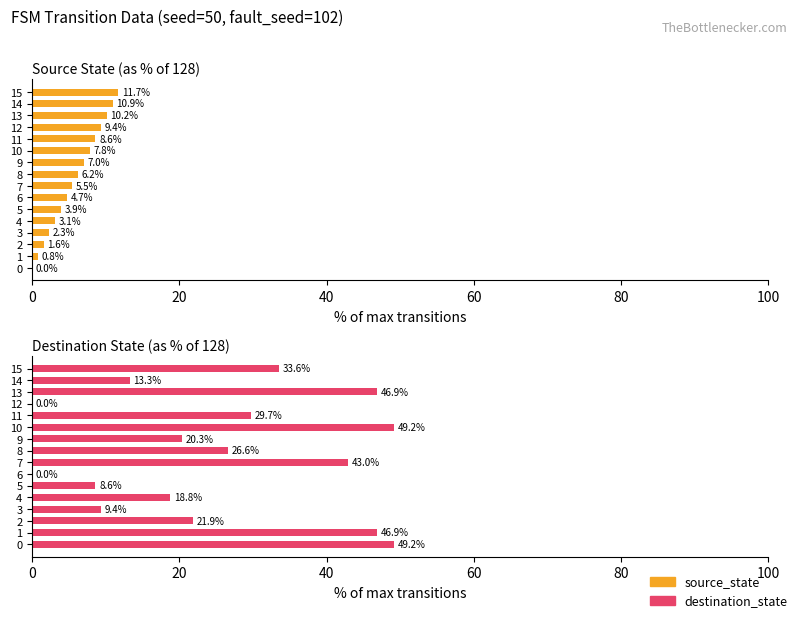

At which category is the sum across all series the highest?

10